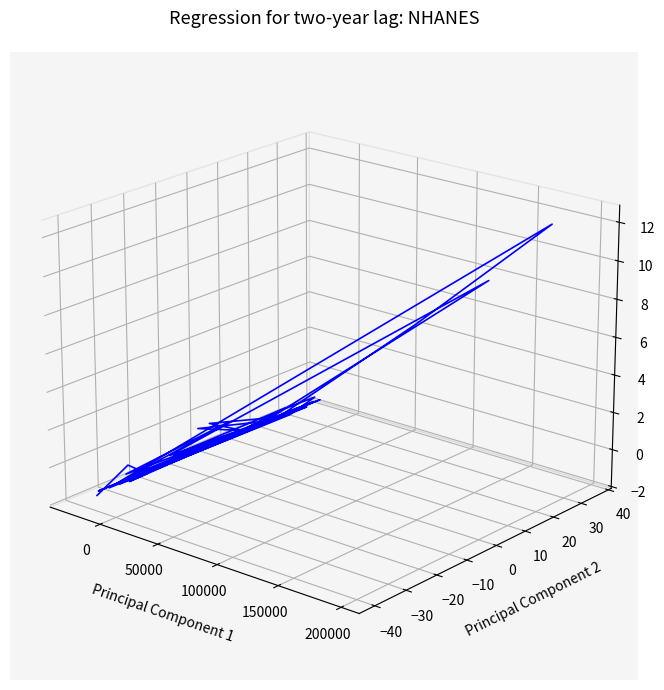

How many points are higher than both their immediate neighbors (excluding endpoints)?

12